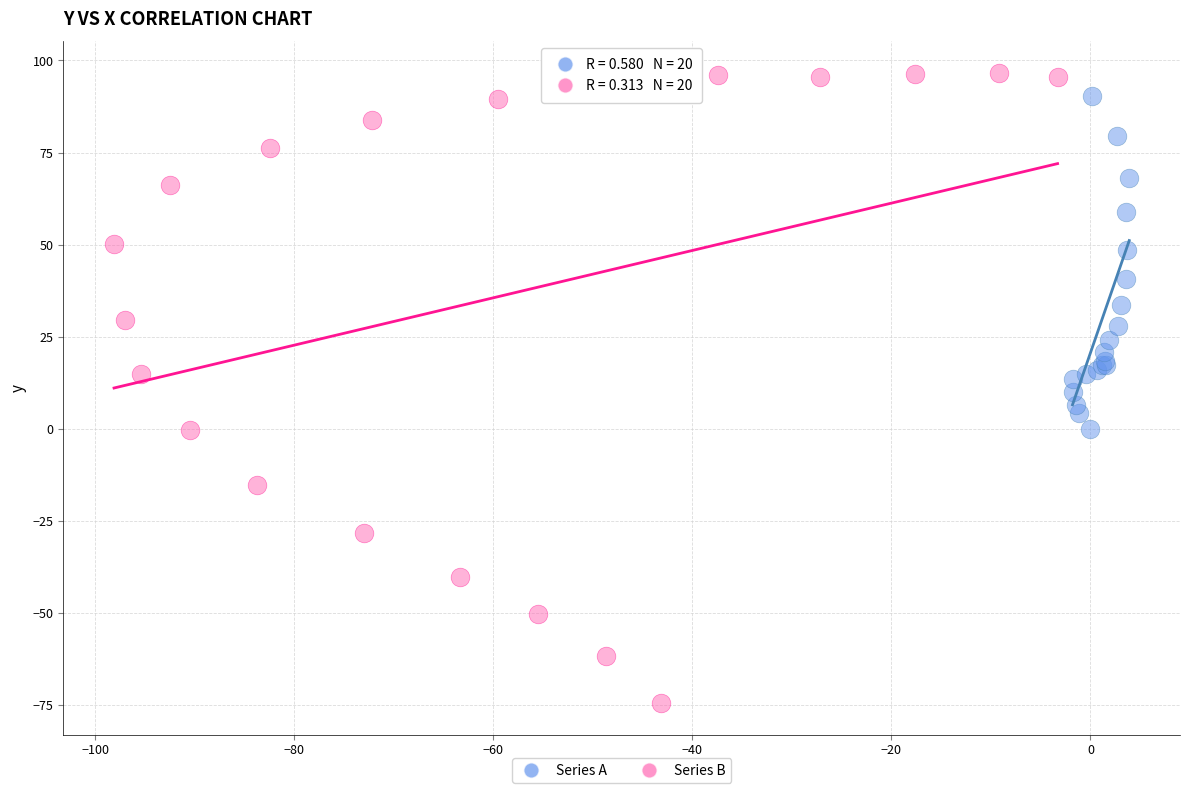

What are all the series names shown in the legend?

Series A, Series B